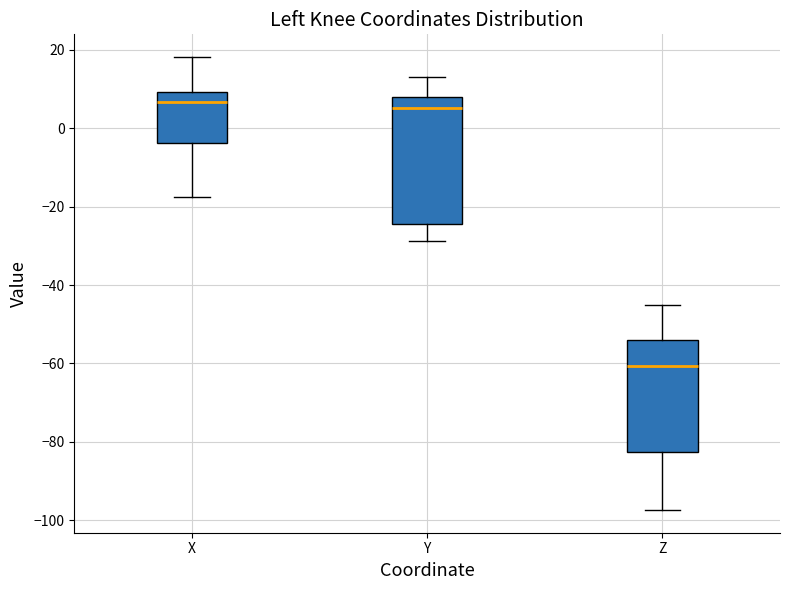

Reading left to right, transcribe this box plot: for each box, give where its median line is, the range the box spans, and where its two whiskers end, as read against the y-axis. The values are not printed on the chart, so give them approximately, as read against the axis.

X: median 6, box -4 to 10, whiskers -18 to 18
Y: median 6, box -24 to 8, whiskers -28 to 14
Z: median -60, box -82 to -54, whiskers -98 to -46